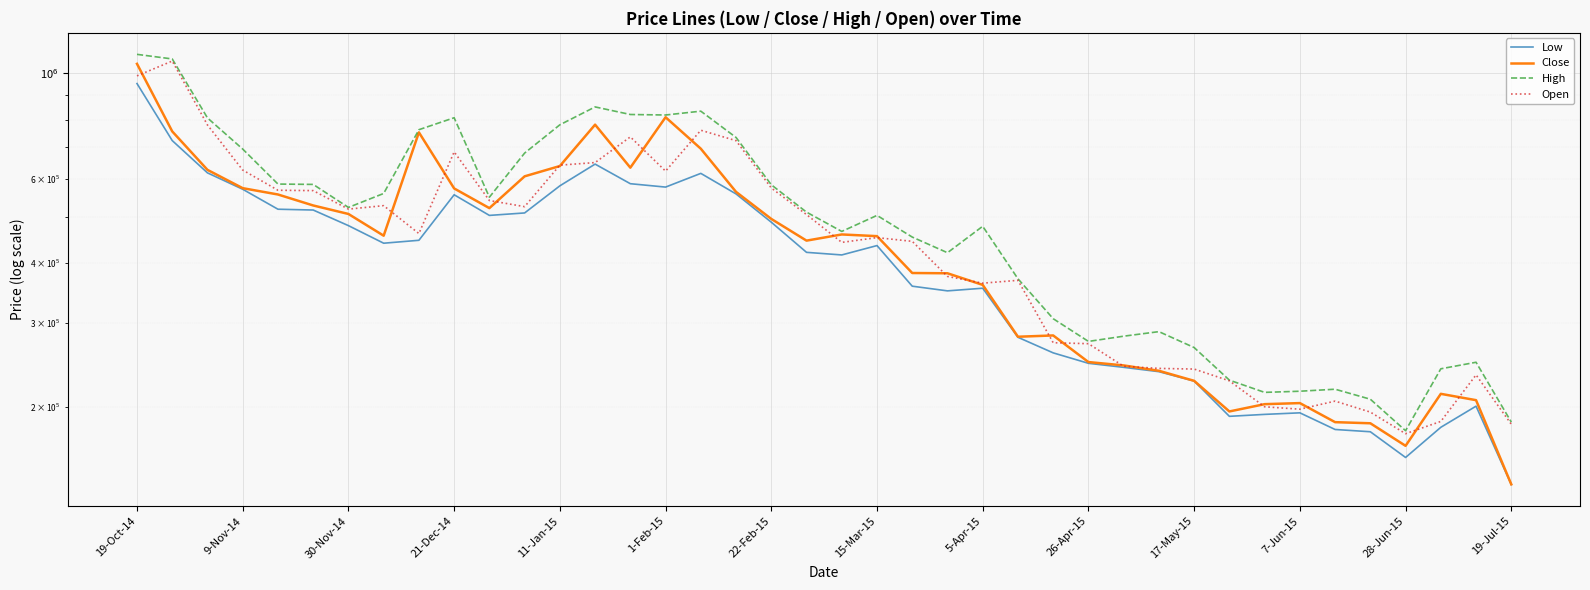

True or false: High and Open cross at least once.

False